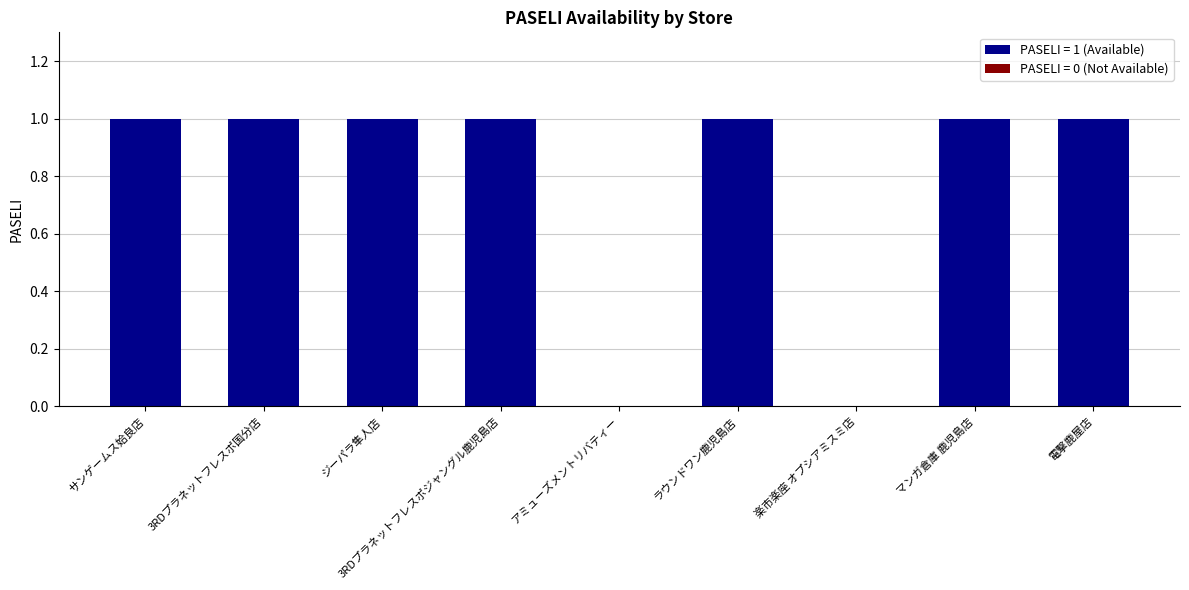

Reading right to left, what are all the values shown in this chart?

1	1	0	1	0	1	1	1	1